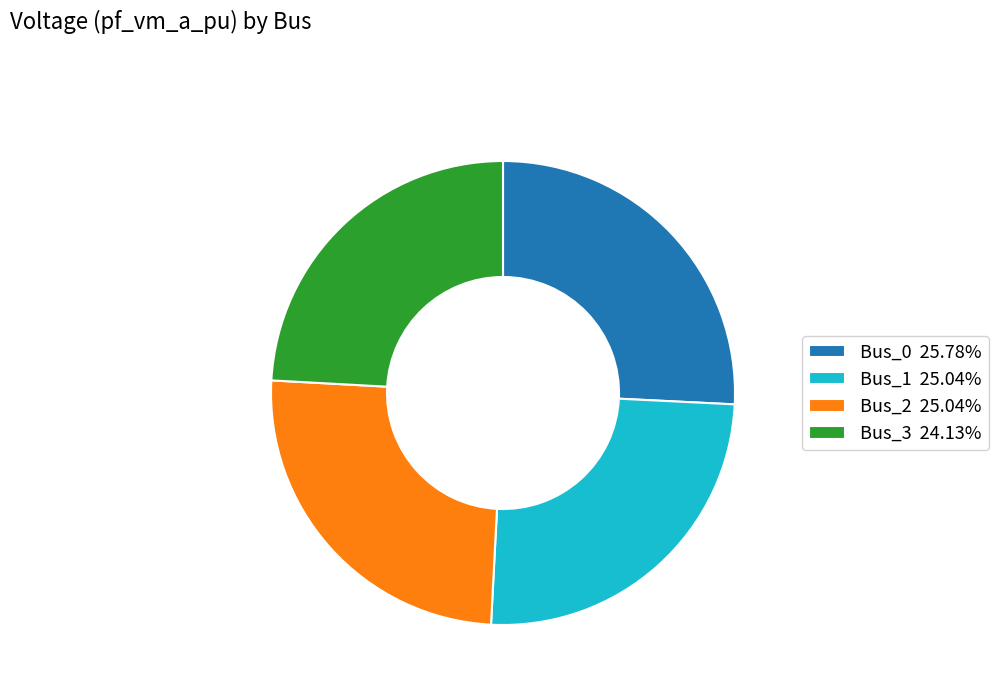

What is the largest slice in the pie chart?

Bus_0